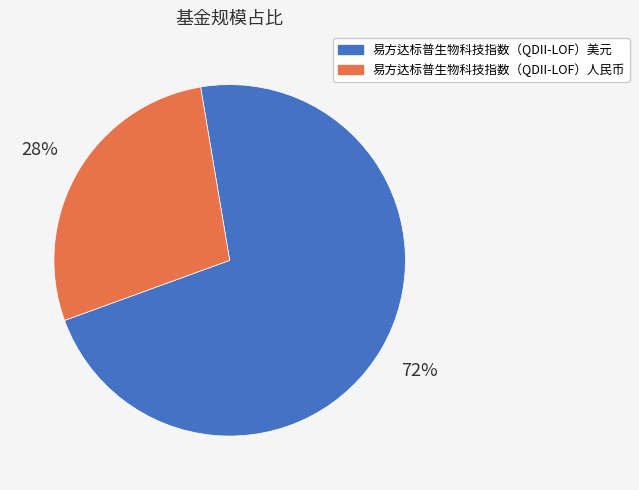

How many segments does this pie chart have?

2